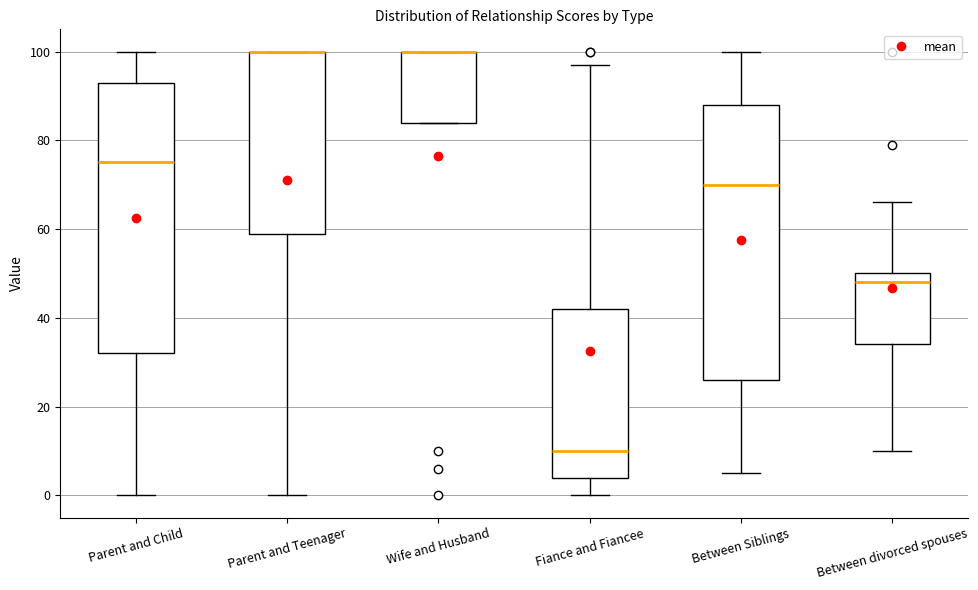

Where does the upper whisker of the box for Between Siblings end on the y-axis? The values are not printed on the chart, so give them approximately, as read against the axis.

100